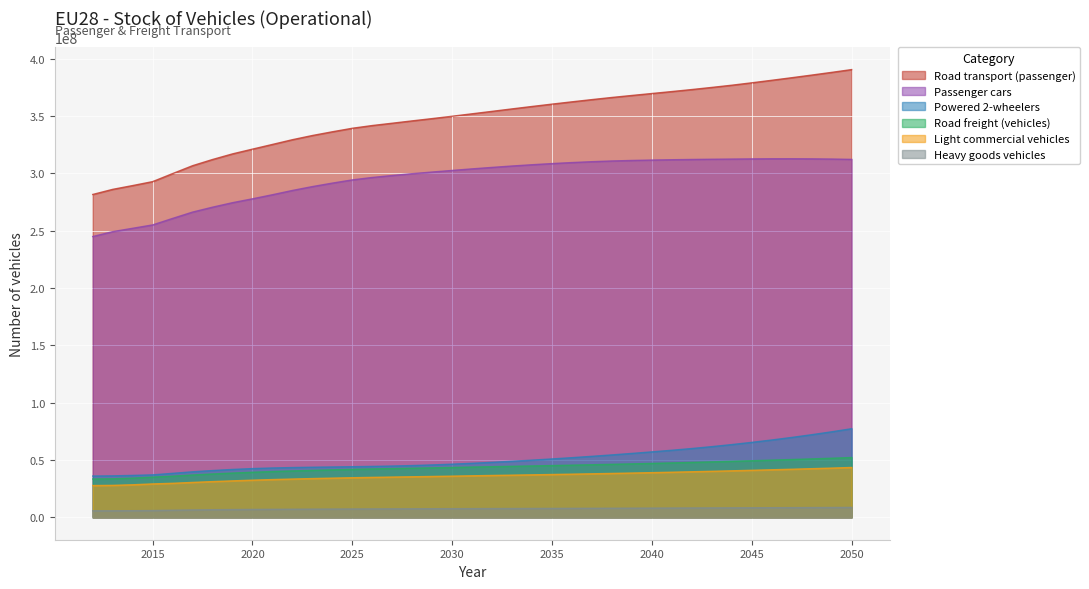

Is it true that Passenger cars equals 302509641 at 2030?

True